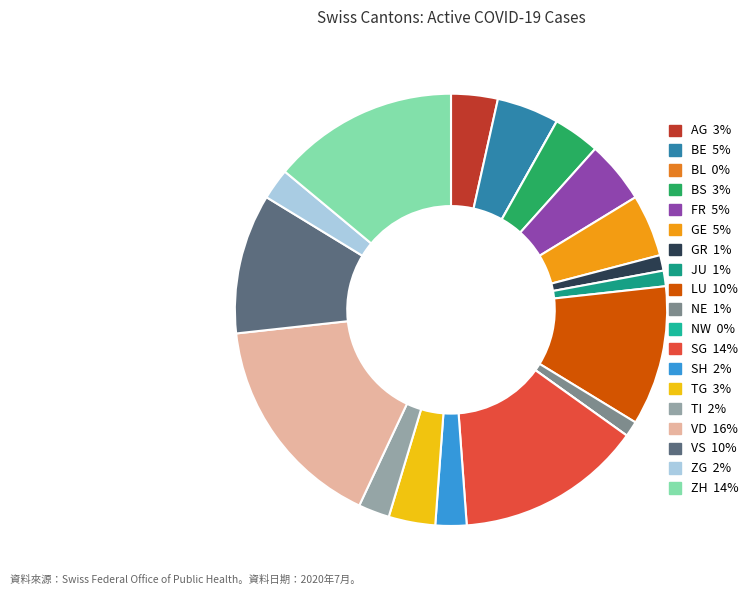

To the nearest percent, what is the difference between the largest and smallest slice percentages?

16%